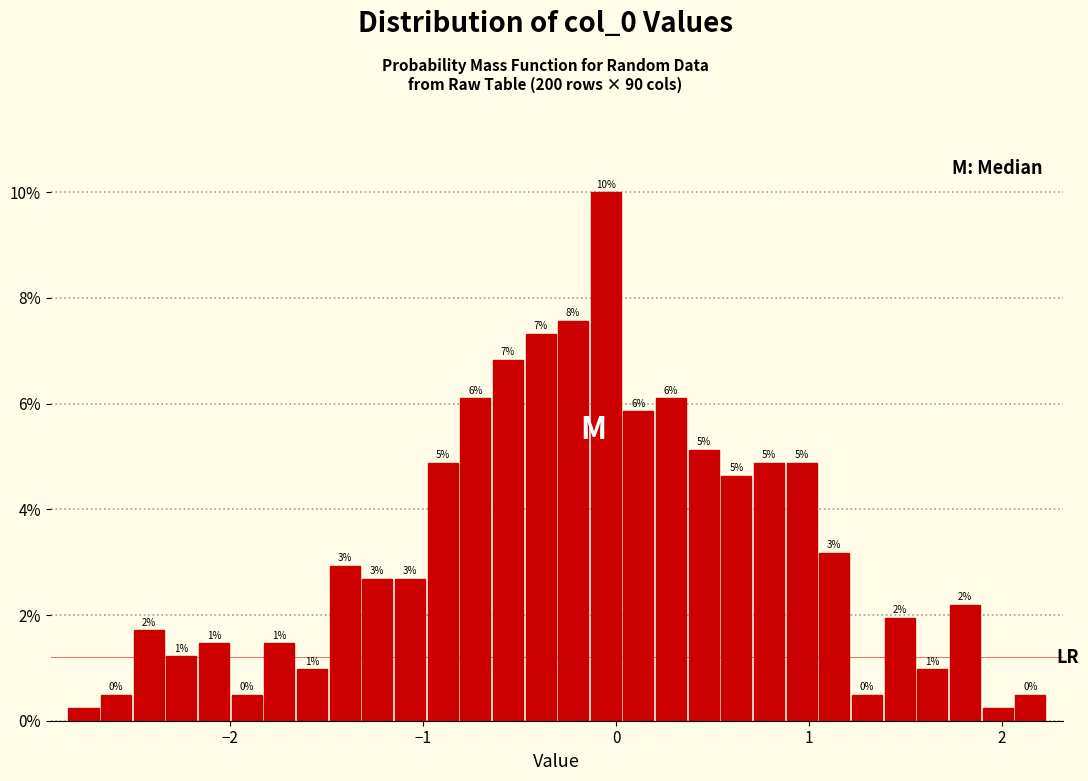

Around what value on the x-axis is the tallest bar? Give the approximate position of its centre, as read against the axis.

-0.1